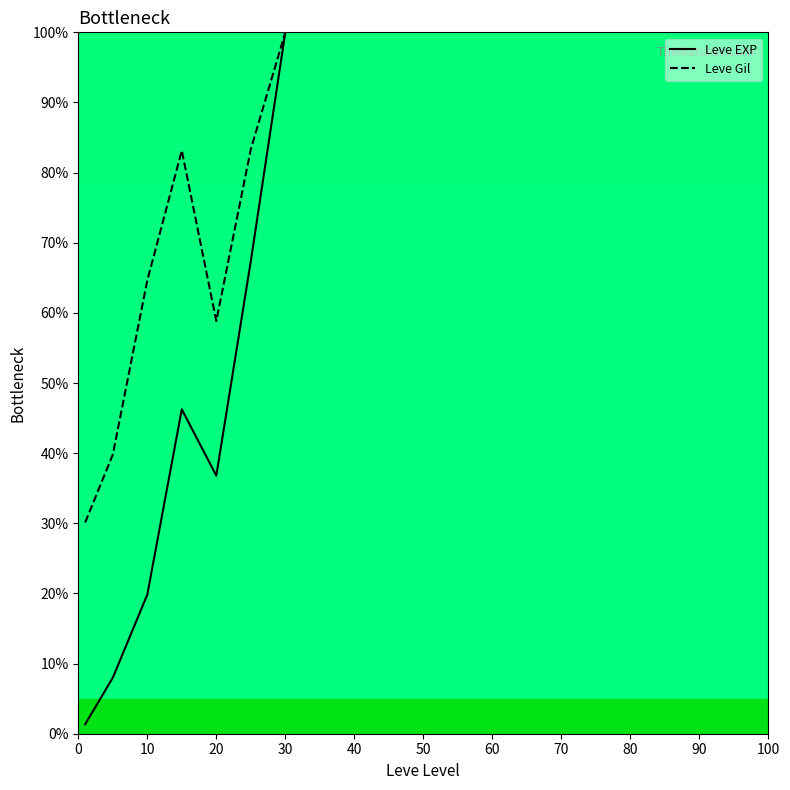

What are all the series names shown in the legend?

Leve EXP, Leve Gil